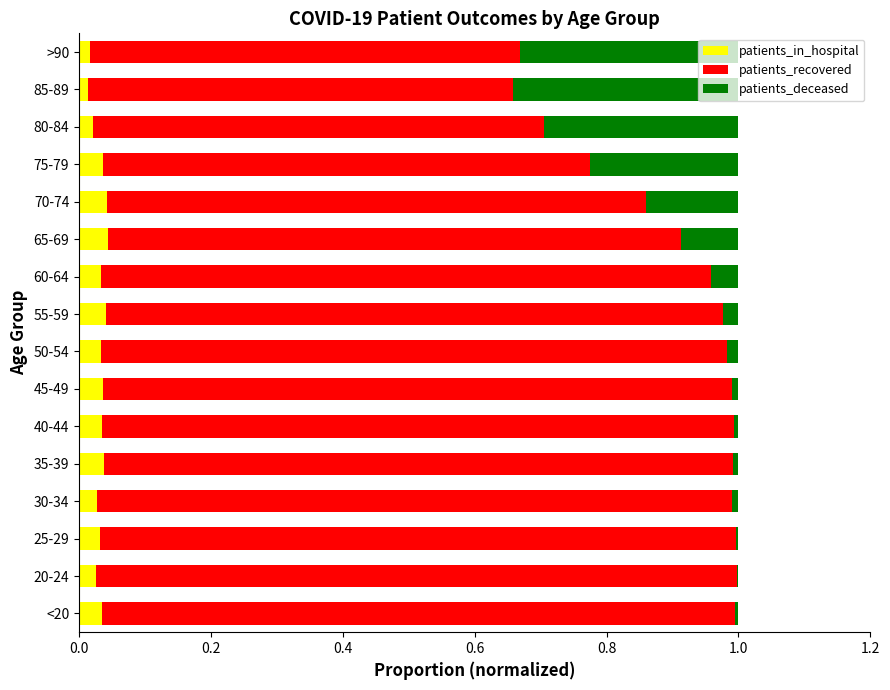

True or false: patients_in_hospital has a value of 0.0 at 20-24.

True